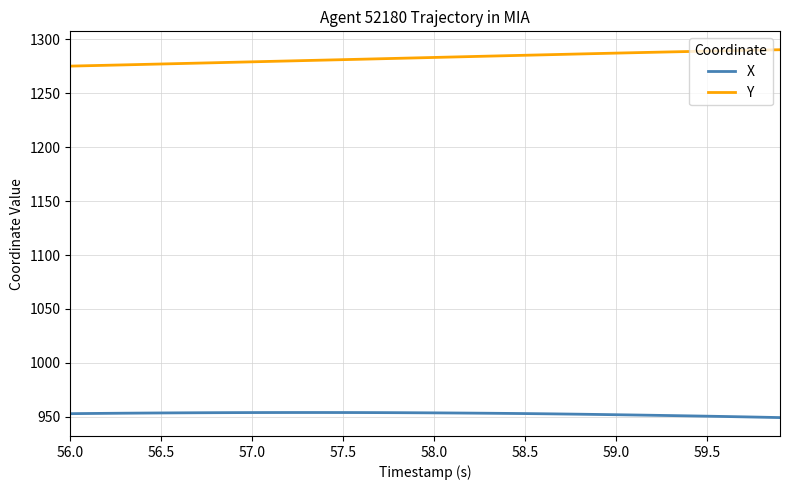

What is the difference between the maximum and minimum values in the X series?

4.7